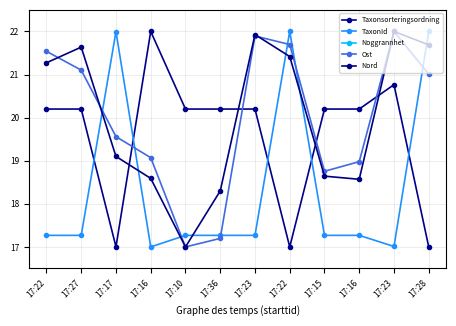

What is the sum of the TaxonId values at 17:27 and 17:23?

34.3